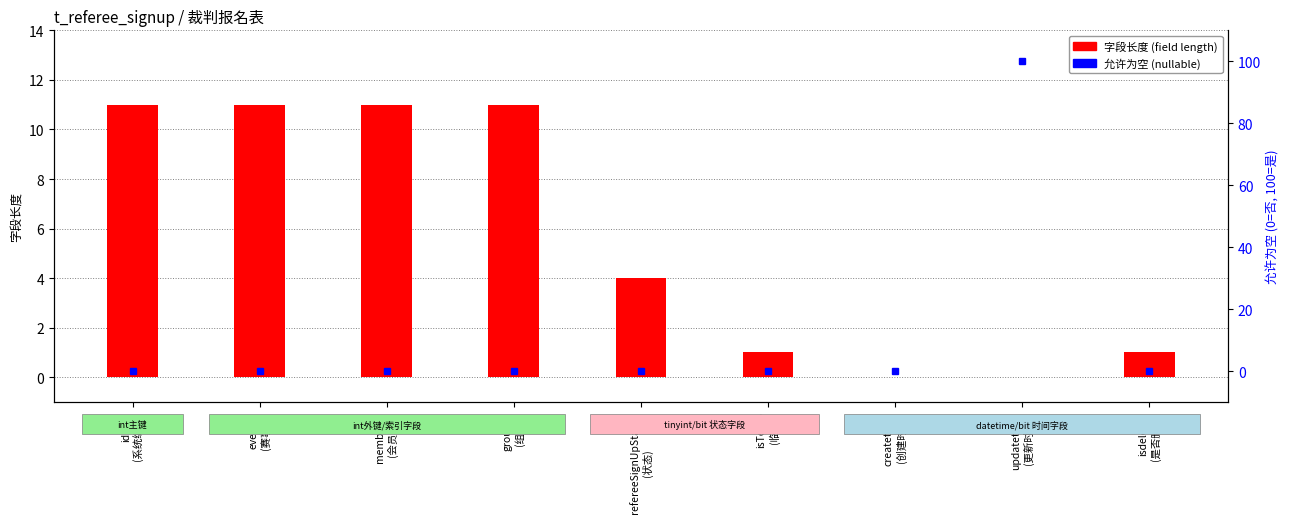

Between isTemp
(临时) and createtime
(创建时间), which is larger?

isTemp
(临时)